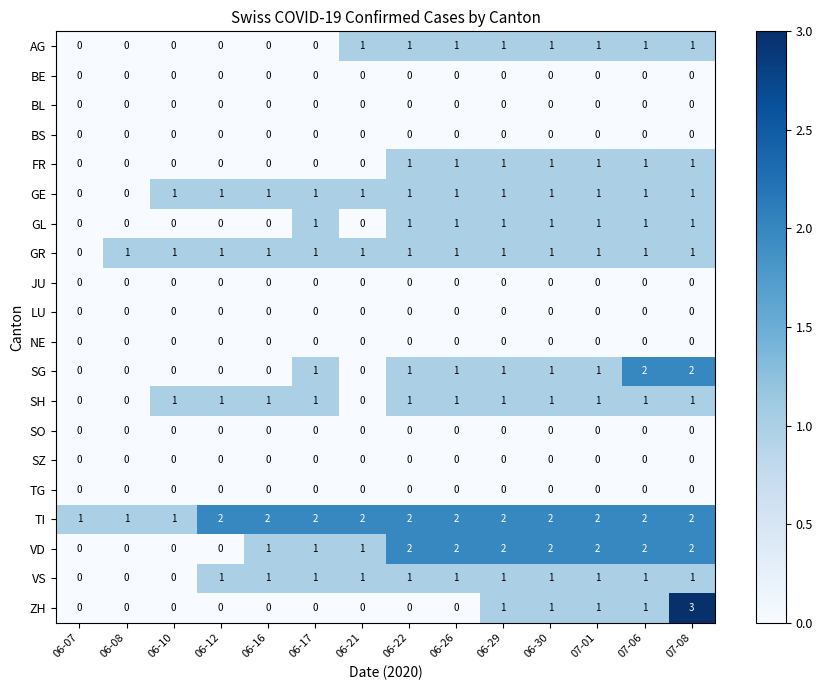

Which series has the largest total across all categories?

TI